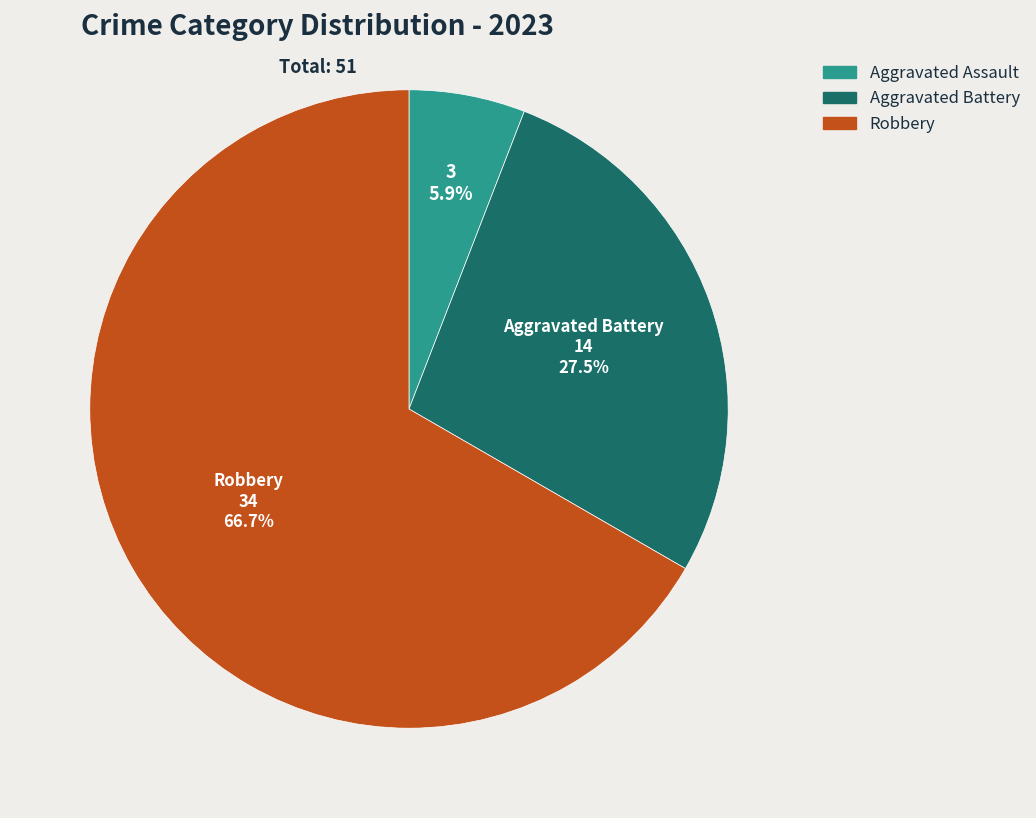

Is there any slice that represents more than half of the pie?

Yes